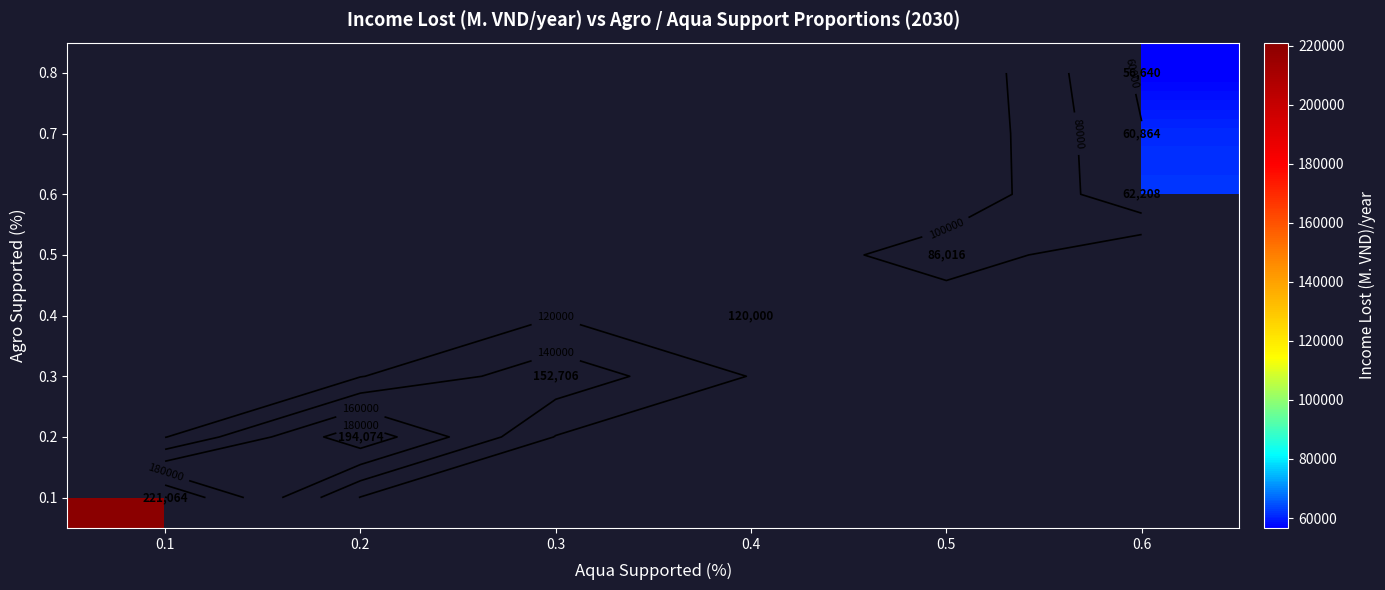

Between 0.6 and 0.3, which is larger?

0.3